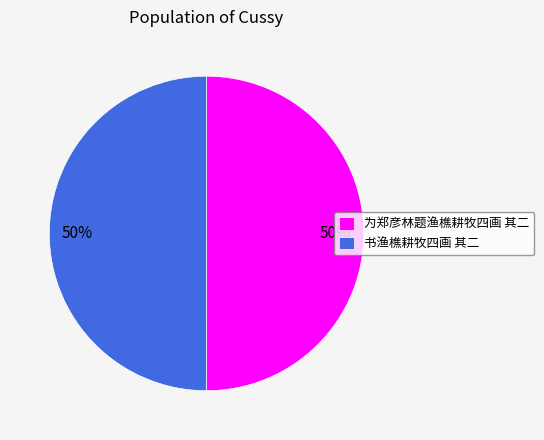

Approximately how many times larger is the value at 为郑彦林题渔樵耕牧四画 其二 compared to 书渔樵耕牧四画 其二?

1.0